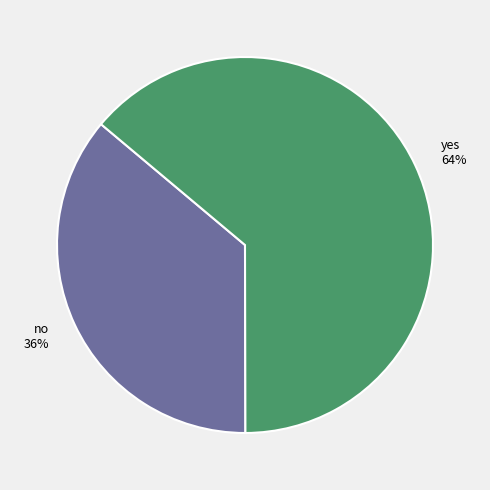

What is the largest slice in the pie chart?

yes